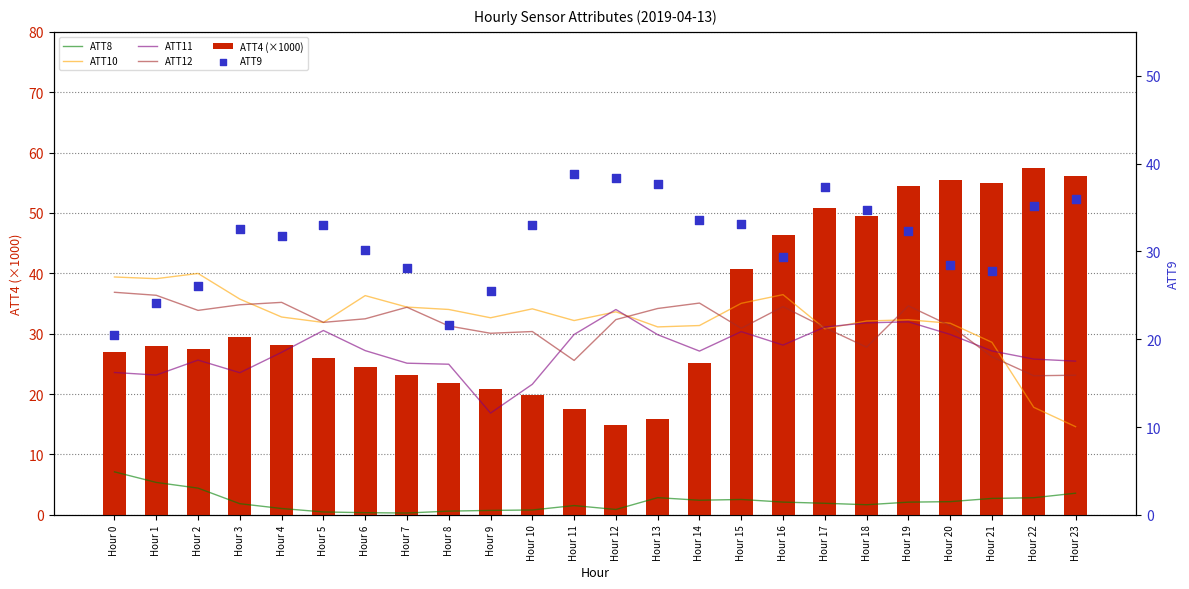

Is the value of ATT10 at Hour 13 greater than the value of ATT9 at Hour 18?

No